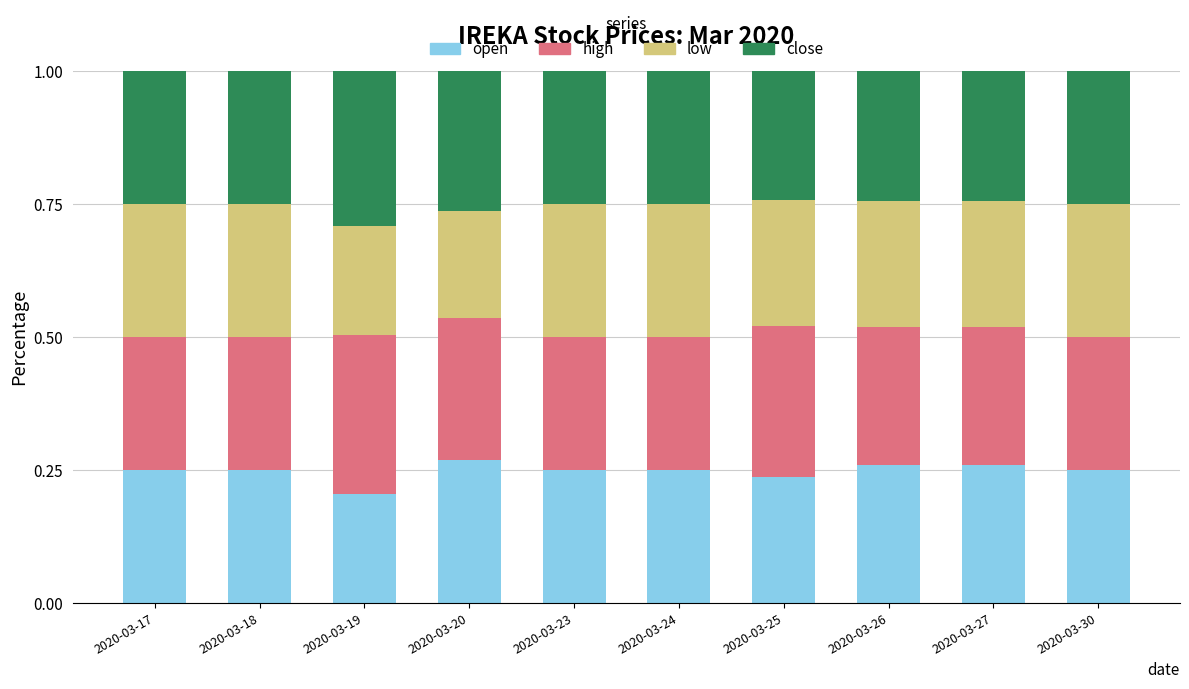

What is the total value across all series at 2020-03-24?

1.0